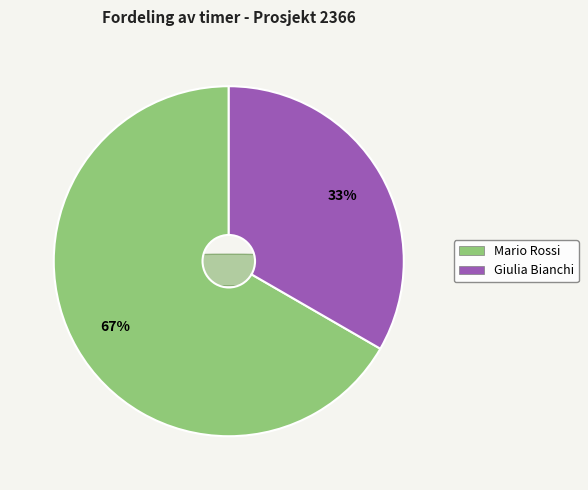

Which slice is the largest?

Mario Rossi